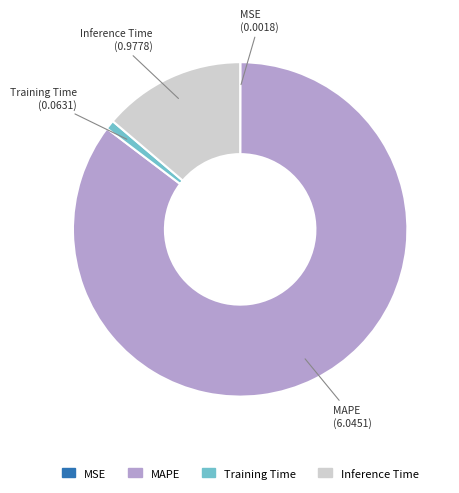

Does any single category account for the majority?

Yes